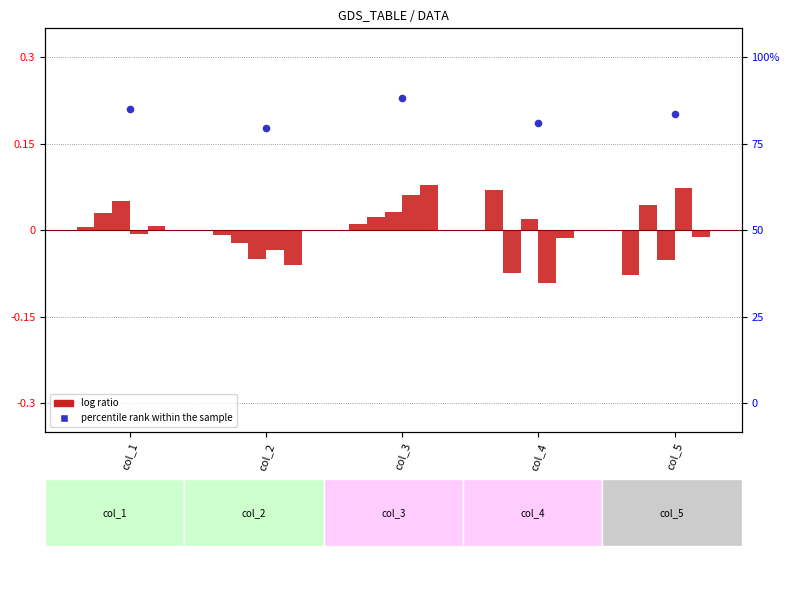

What is the total value across all series at col_3?

0.4